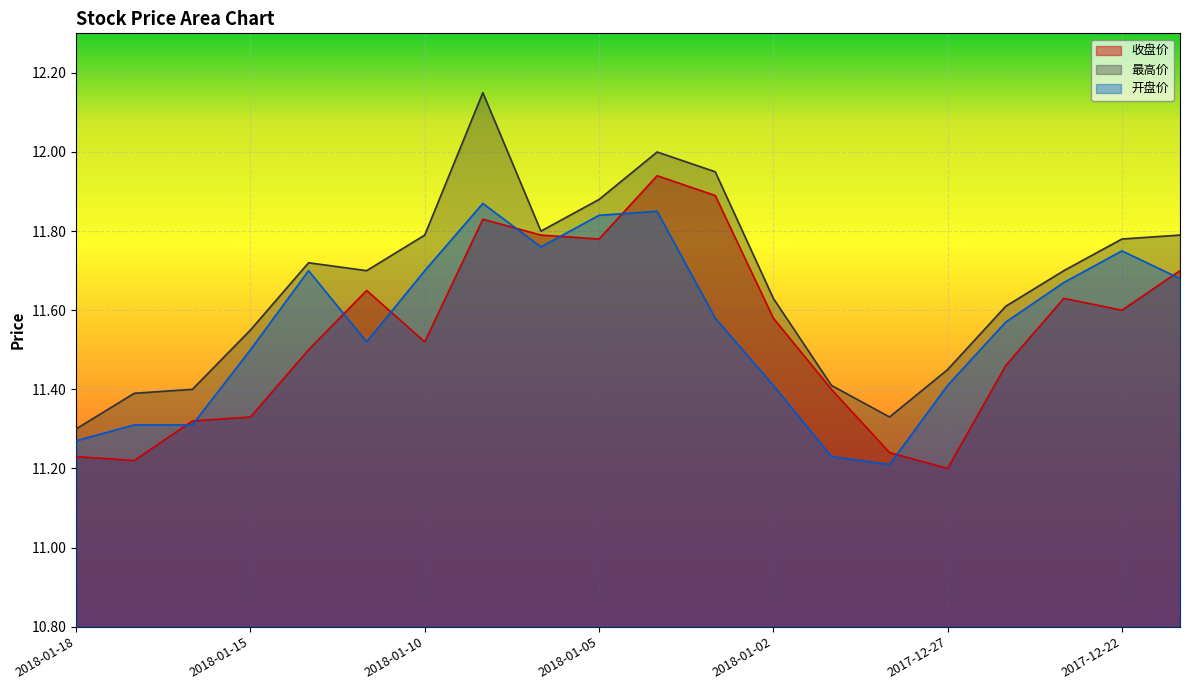

Between 2018-01-15 and 2017-12-21, which is larger?

2017-12-21